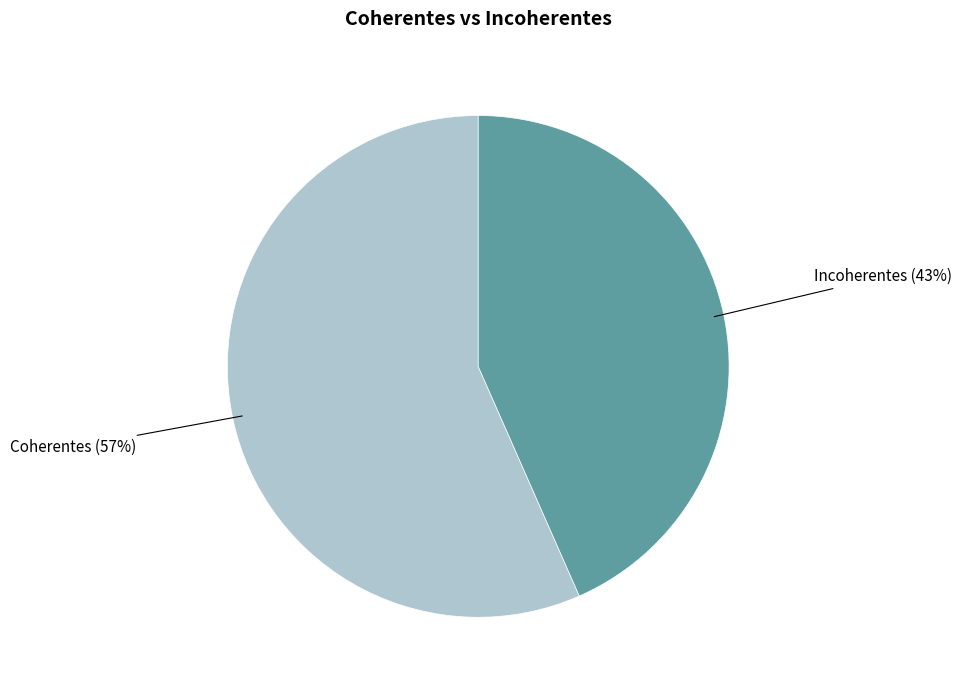

To the nearest percent, what is the average slice percentage?

50%